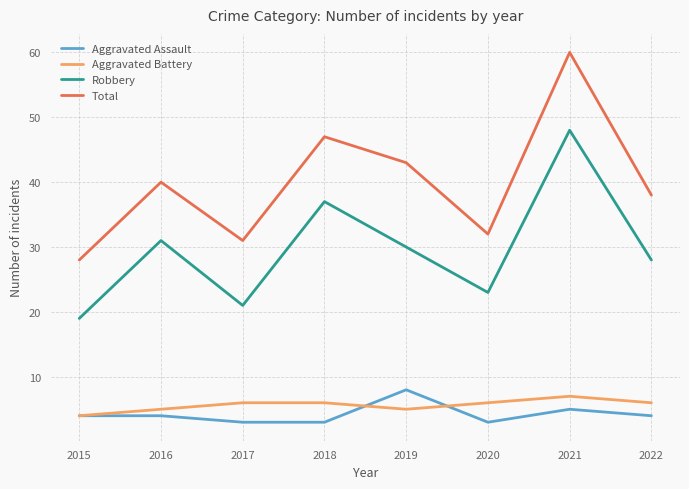

The value of Aggravated Assault at 2022 is 4. True or false?

True